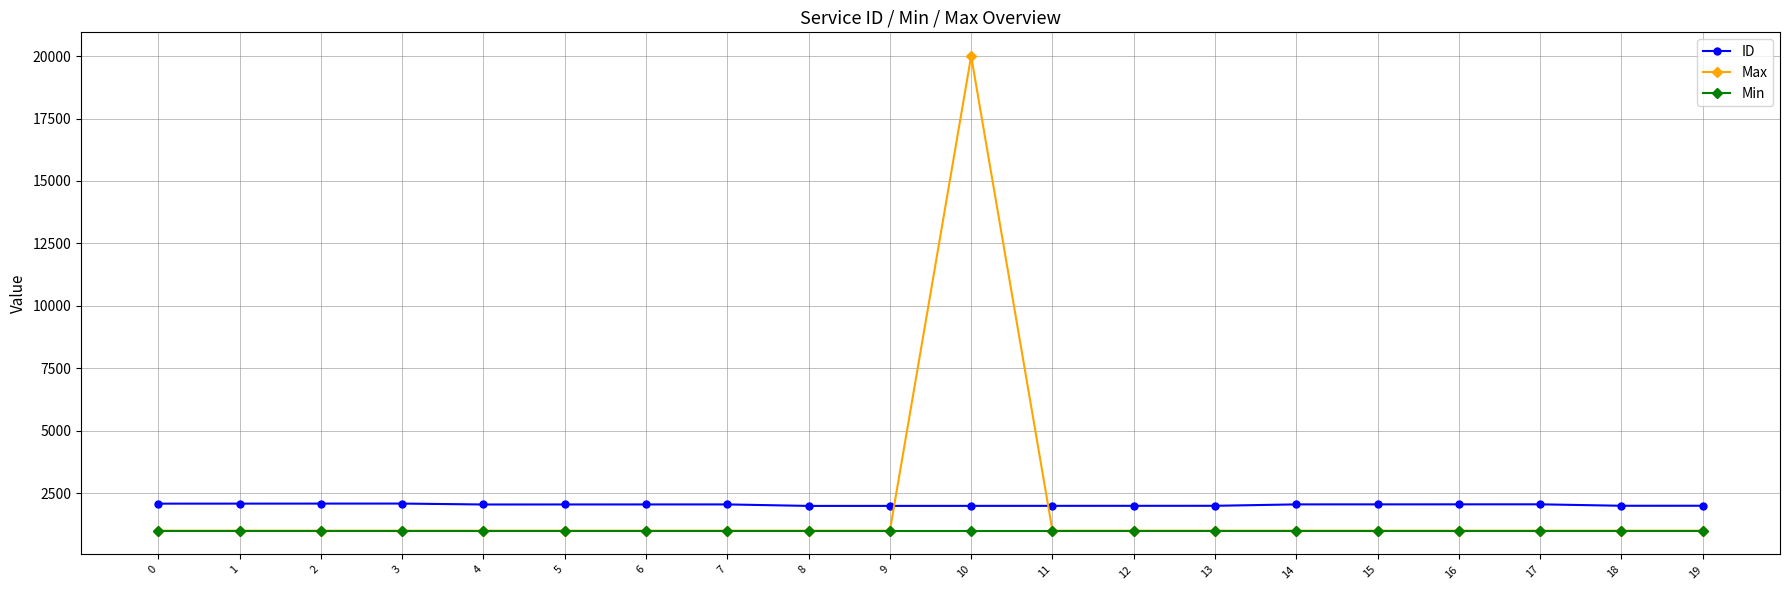

At which category is the sum across all series the highest?

10